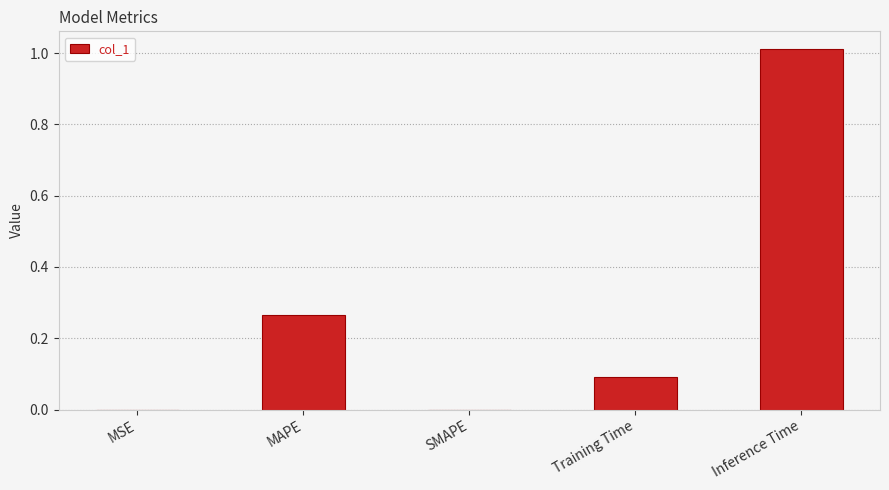

Count the number of data series in this chart.

1